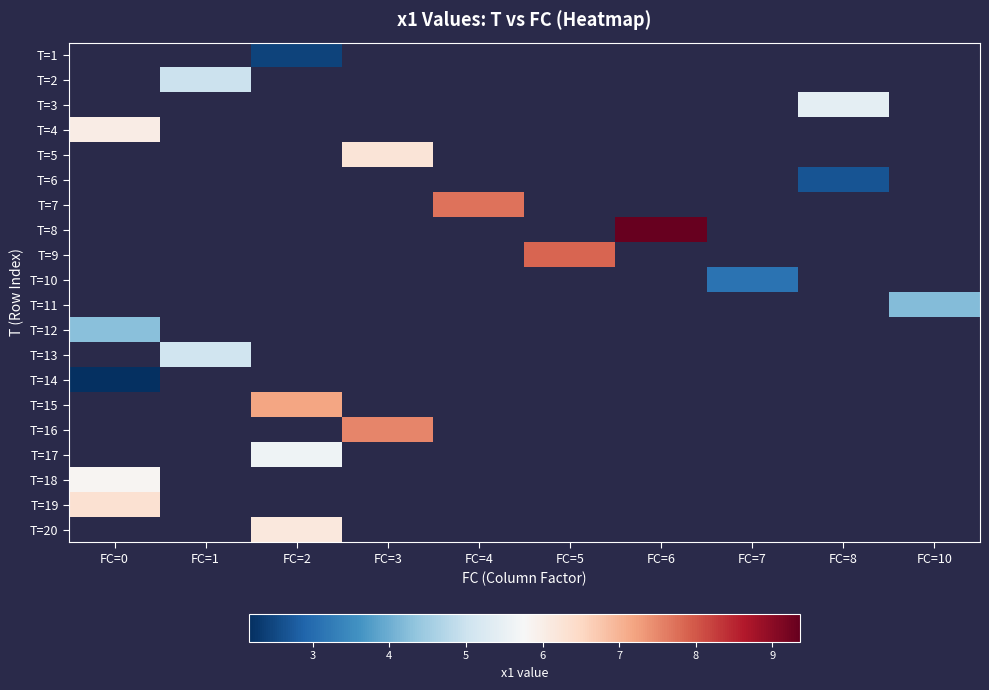

Between FC=7 and FC=3, which is larger?

FC=3